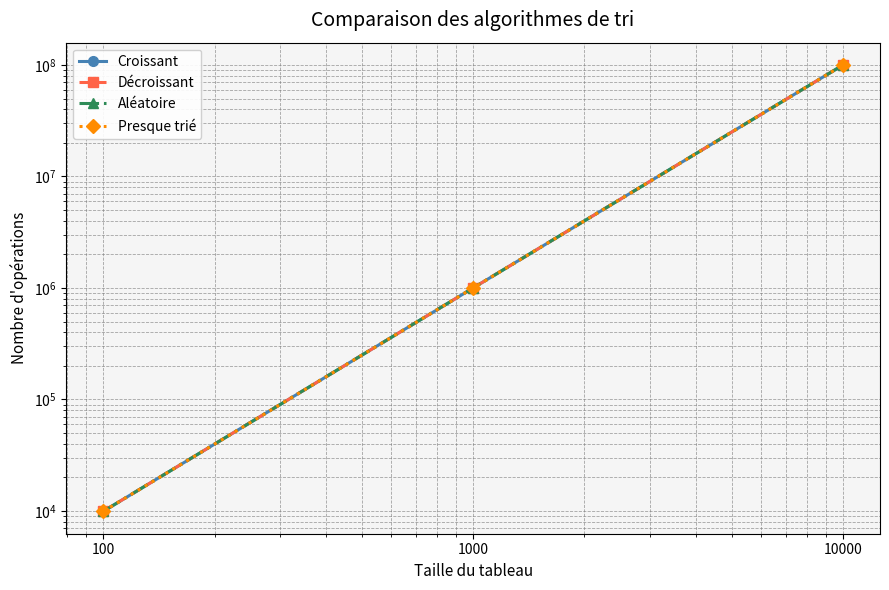

Which has a higher value, 10000 or 1000?

10000